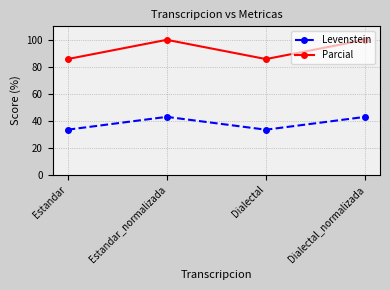

The value of Parcial at Dialectal_normalizada is 57.5. True or false?

False